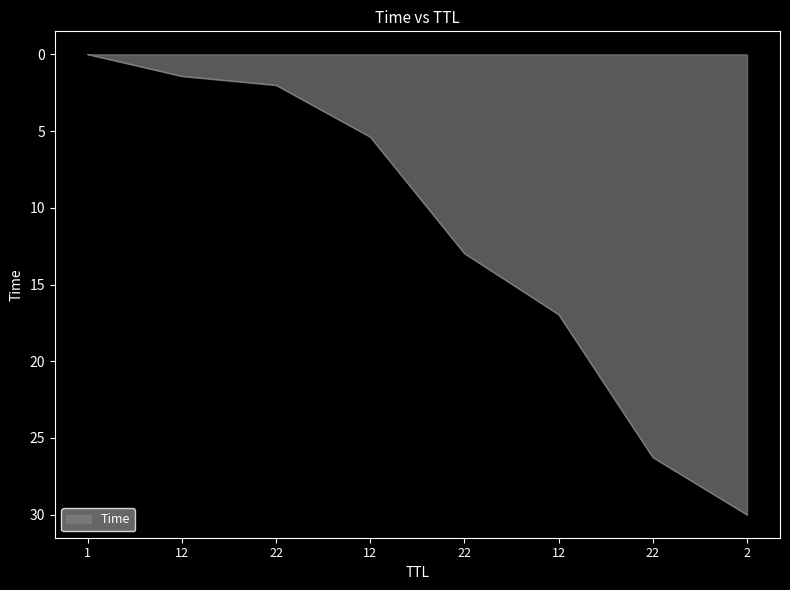

Does the chart have visible grid lines?

No